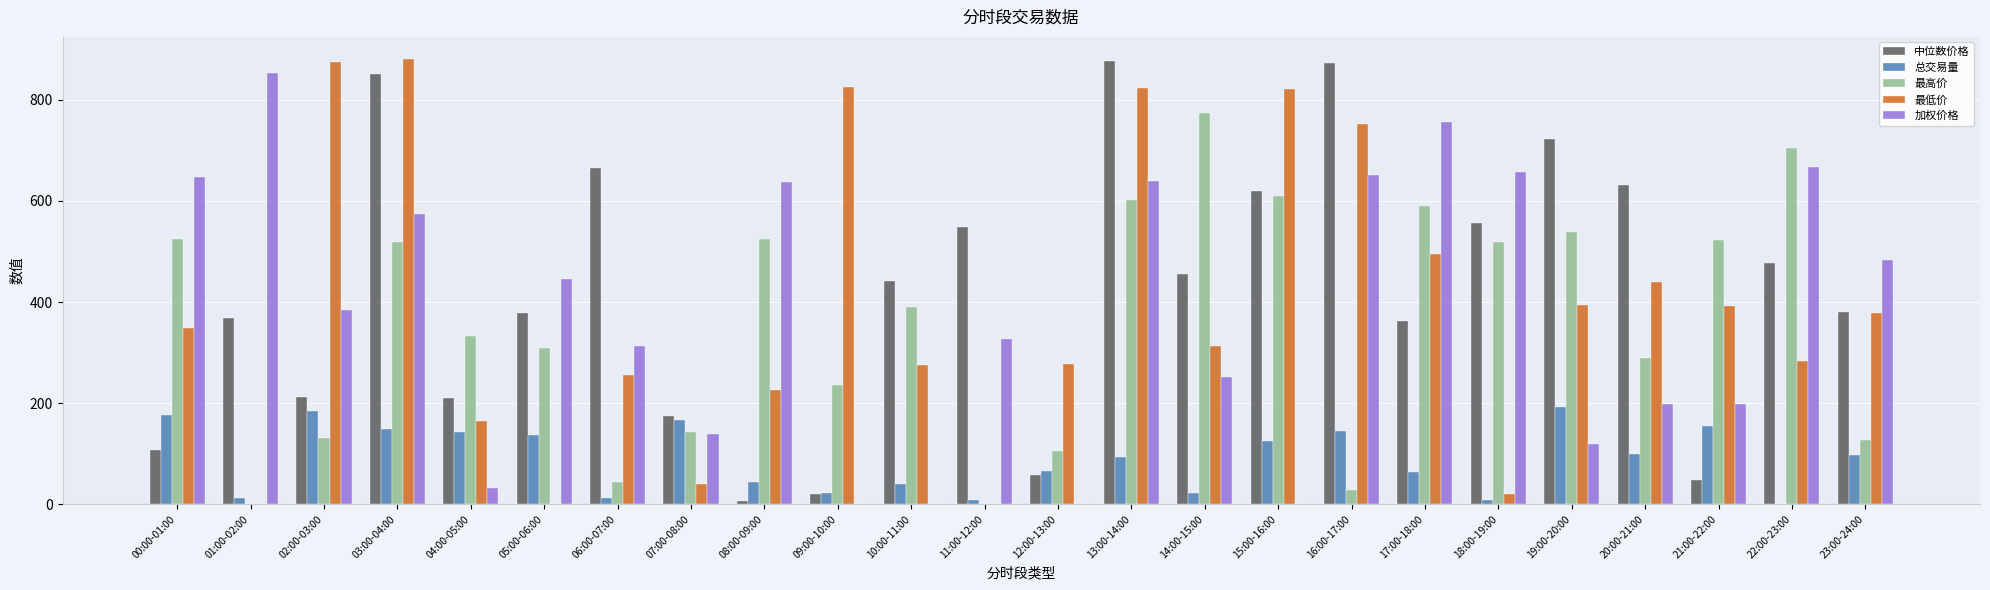

Where is 加权价格 nearest to the value 426?

05:00-06:00